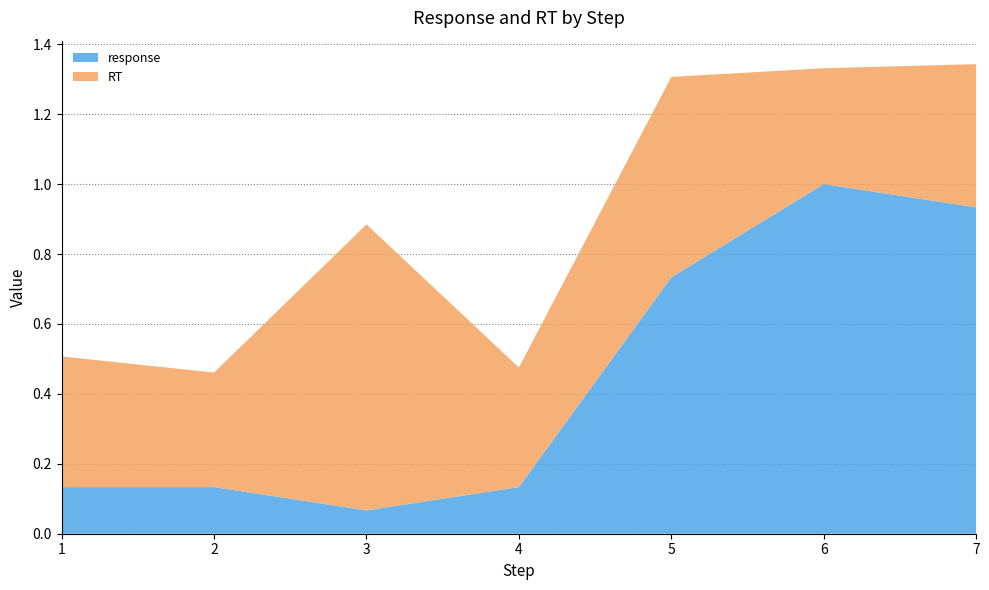

Reading left to right, list all the values displayed in this chart.

response: 1=0.1	2=0.1	3=0.1	4=0.1	5=0.7	6=1.0	7=0.9
RT: 1=0.4	2=0.3	3=0.8	4=0.3	5=0.6	6=0.3	7=0.4